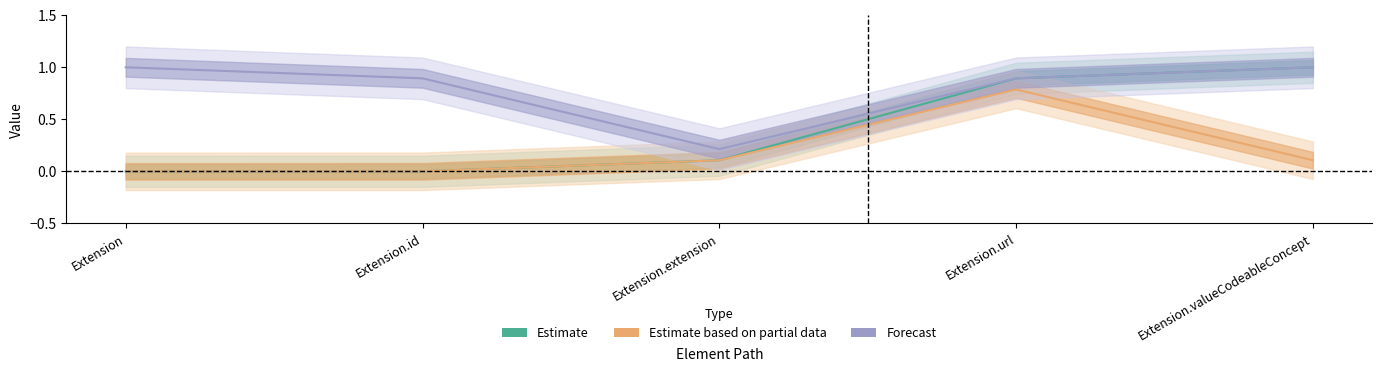

At how many categories does at least one series exceed 0?

5